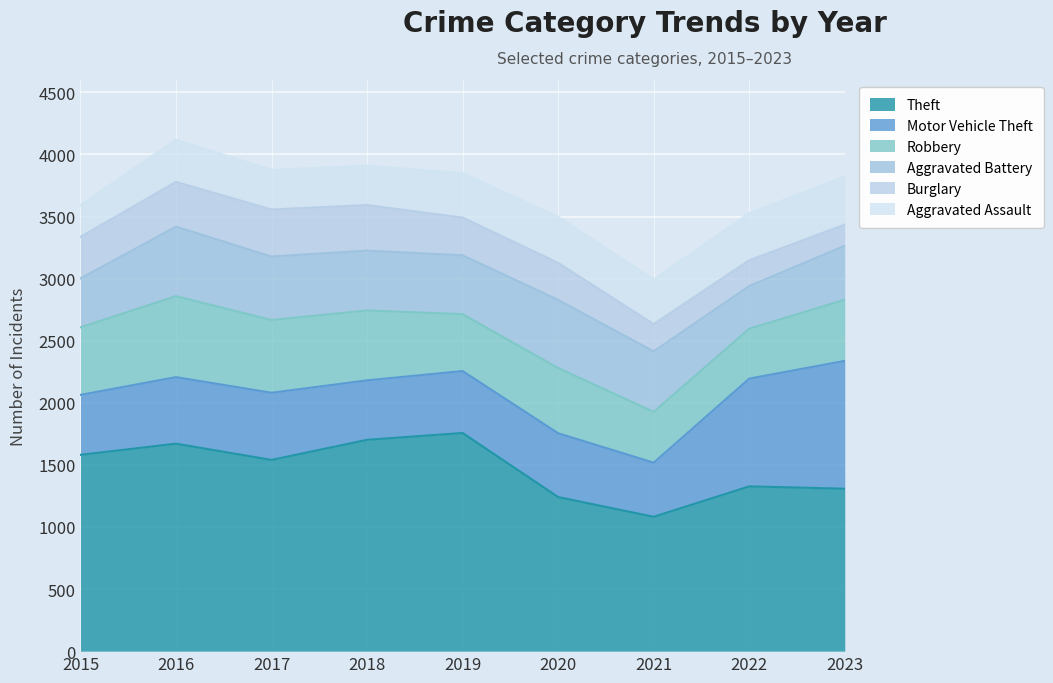

How many lines are shown in the chart?

6